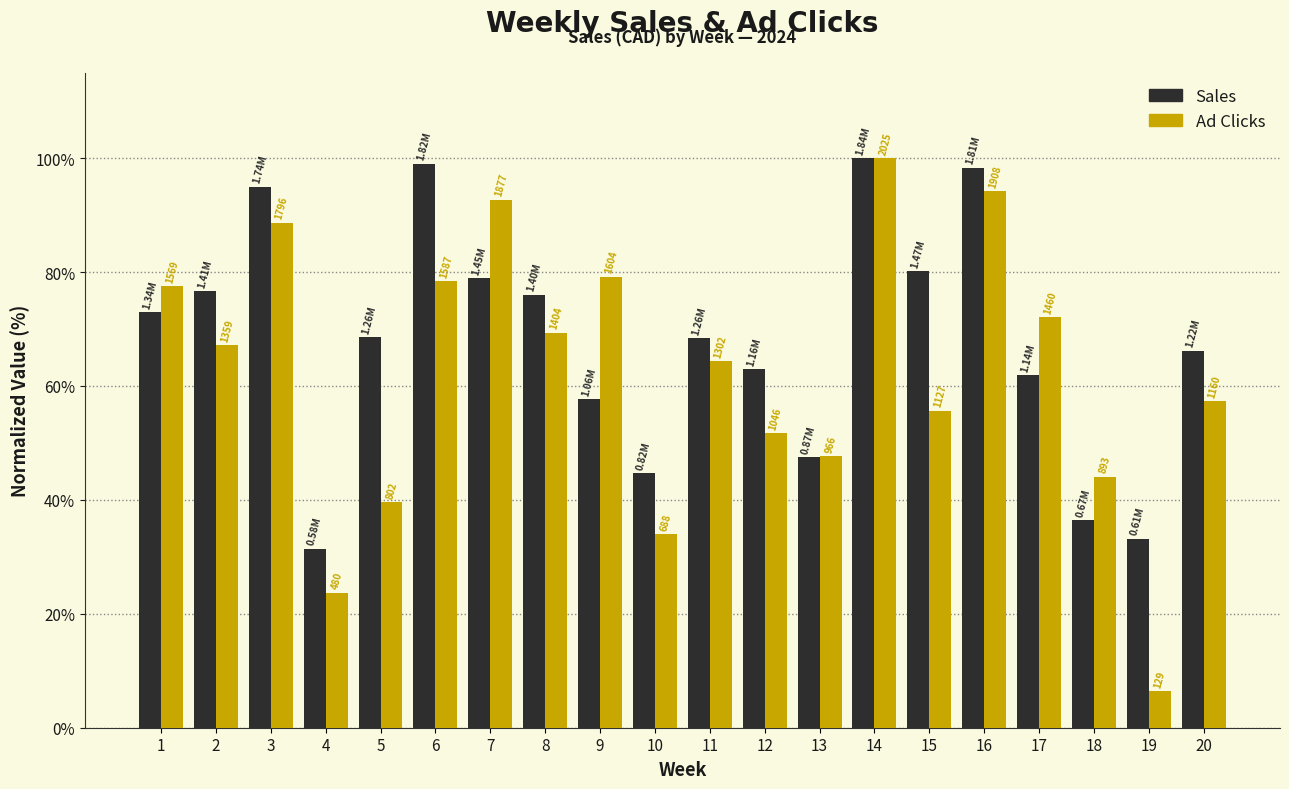

How many bars are there in each group?

2